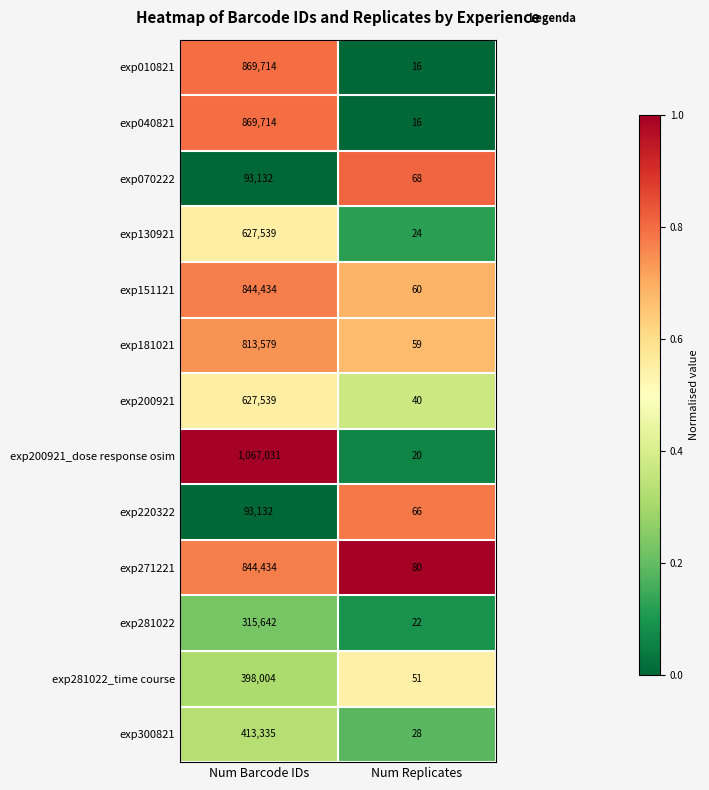

What is the approximate value of exp281022_time course at Num Barcode IDs, to the nearest 50?

398000